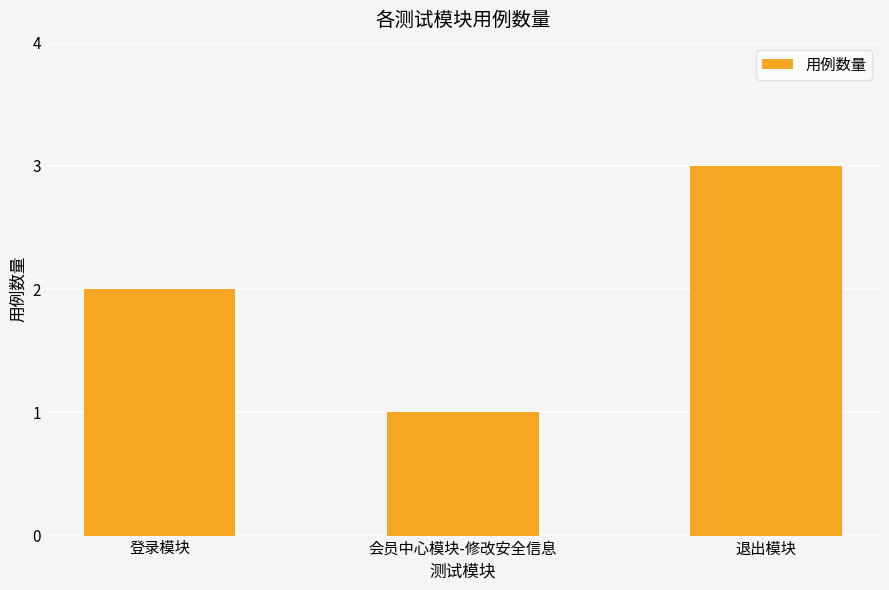

Which category has the highest value across all series?

退出模块